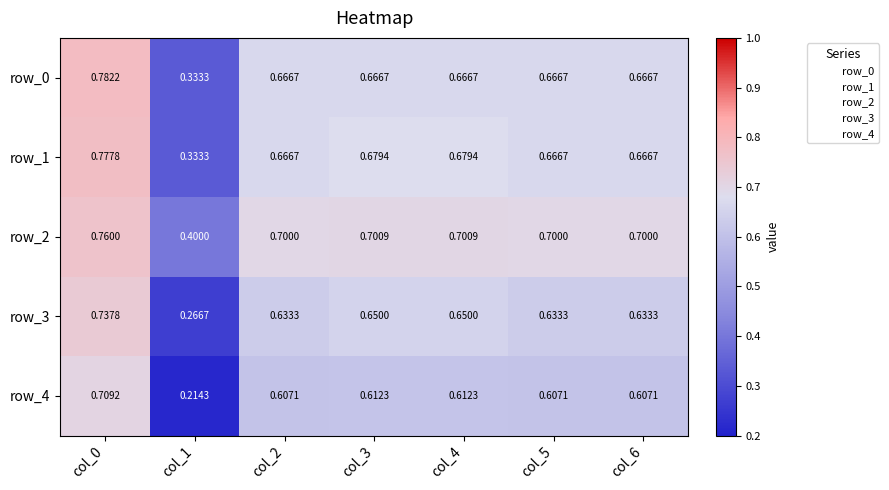

Is the value of row_3 at col_2 greater than the value of row_1 at col_0?

No